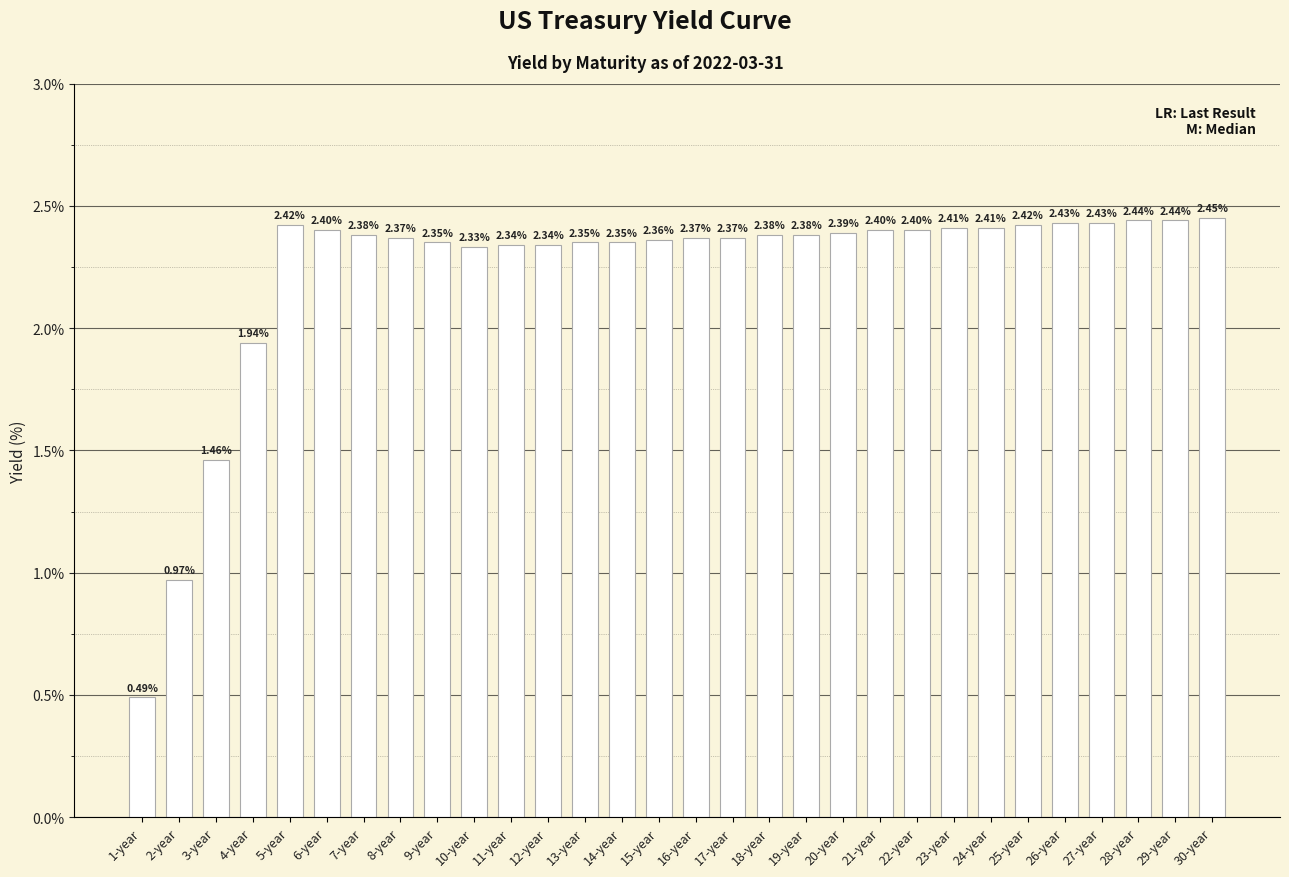

What is the change in value from 1-year to 5-year?

+1.9